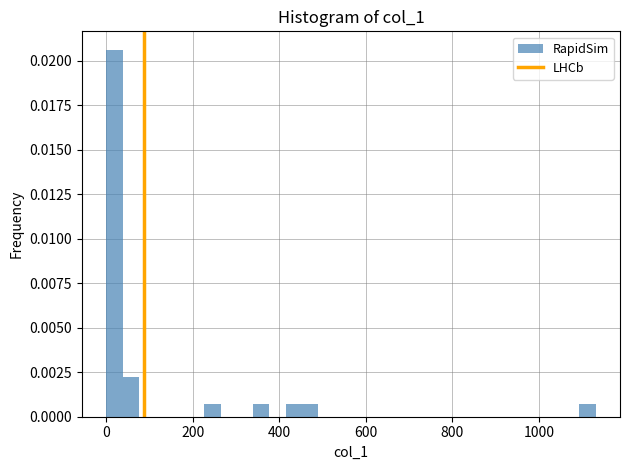

Around what value on the x-axis is the tallest bar? Give the approximate position of its centre, as read against the axis.

20